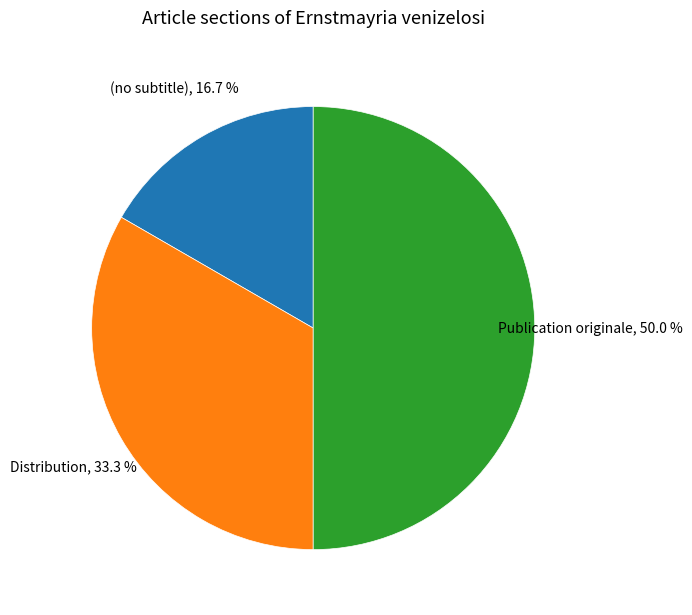

How many slices are in this pie chart?

3